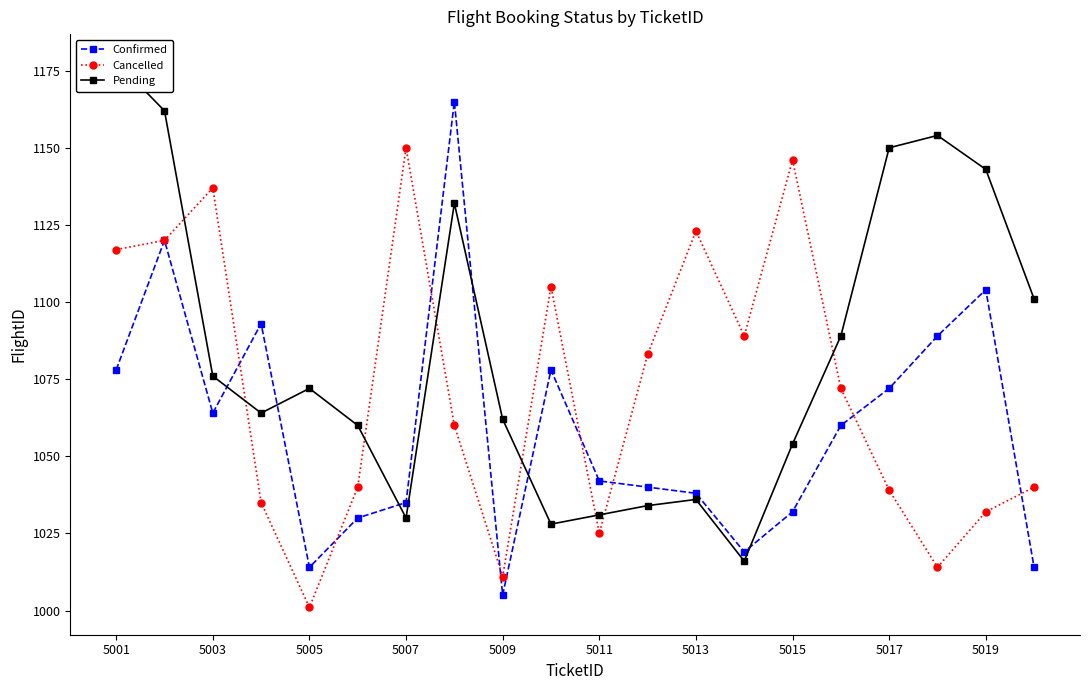

True or false: Cancelled has a value of 1117 at 5001.

True